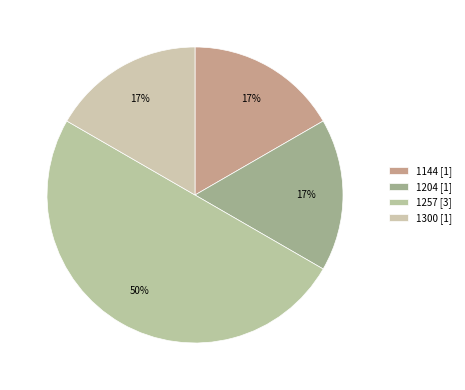

Which category has the biggest portion of the pie?

1257